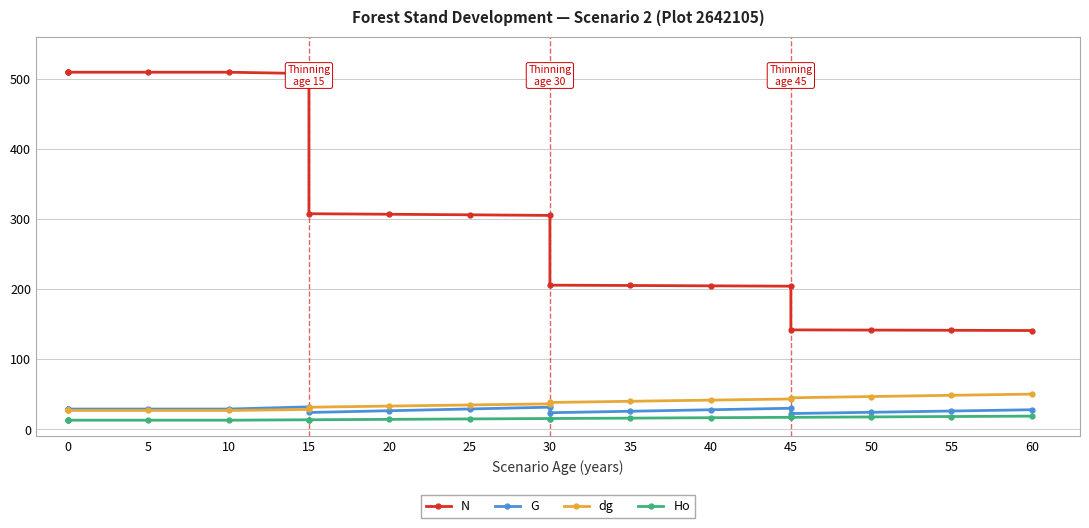

Between 30 and 60, which series saw the biggest shift?

N